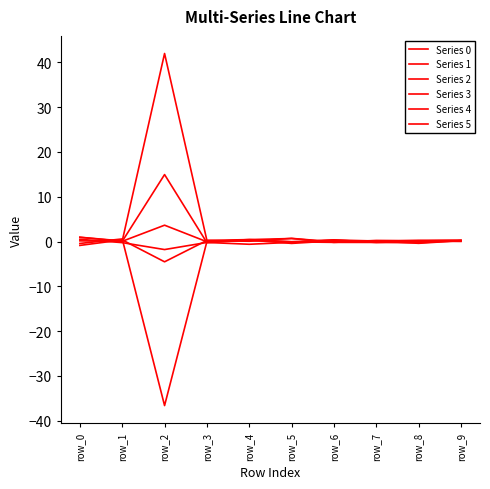

The value of Series 2 at row_7 is 0.2. True or false?

True